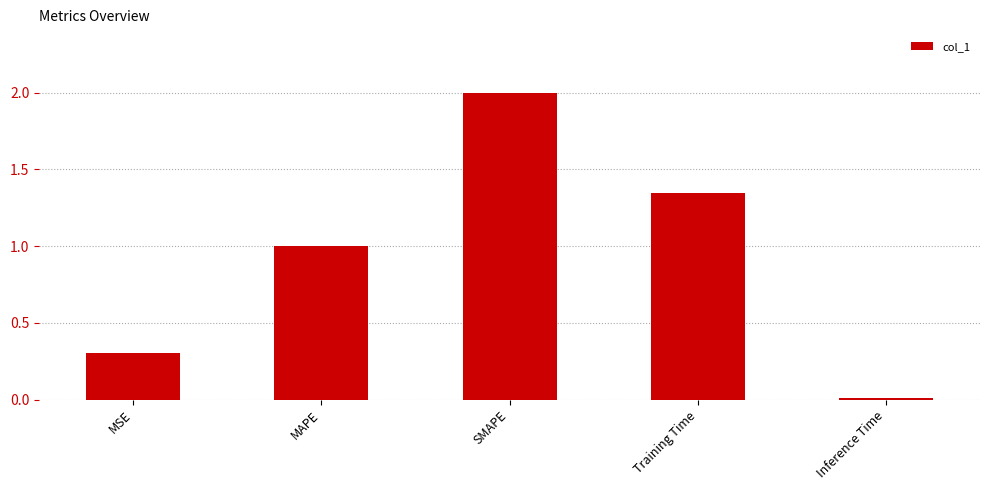

What is the maximum value shown in the chart?

2.0